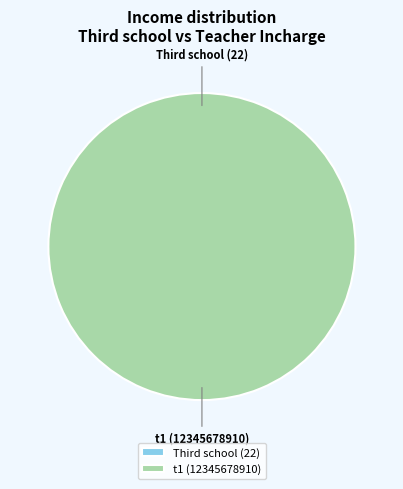

Count the number of slices in the pie.

2